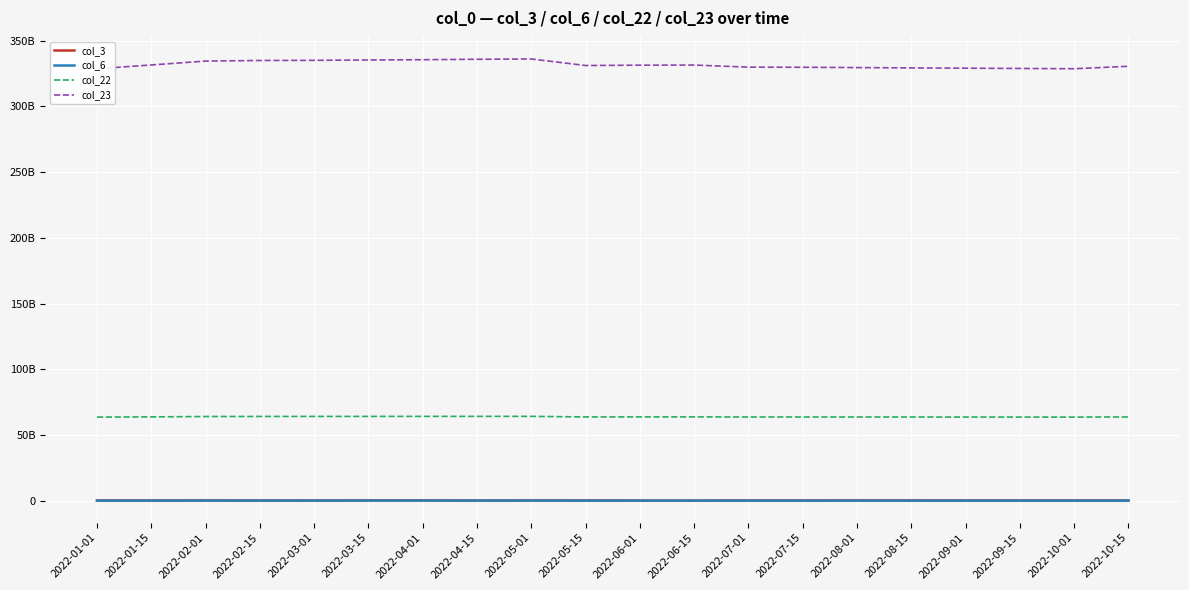

What is the difference between the col_22 values at 2022-04-15 and 2022-03-01?

41305872